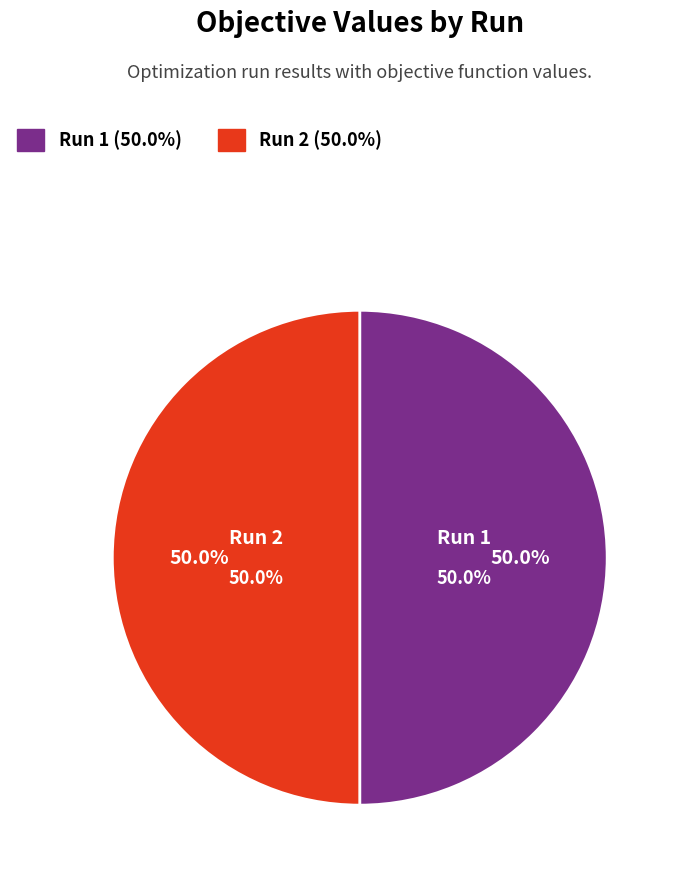

Does 1 account for over 50% of the chart?

Yes